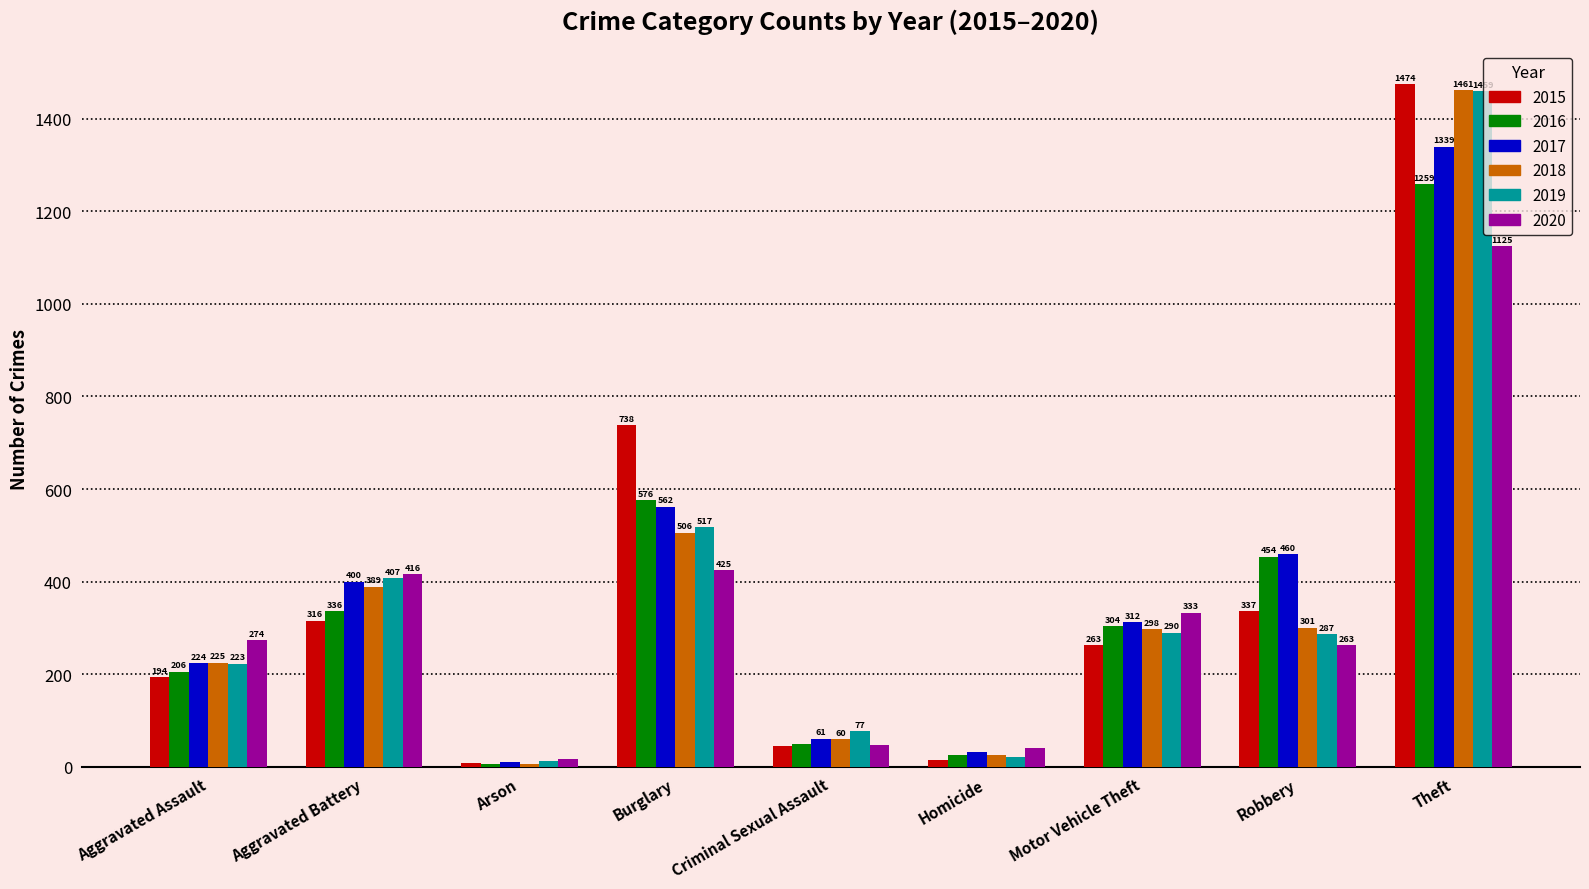

What is the average value of the 2018 series?

364